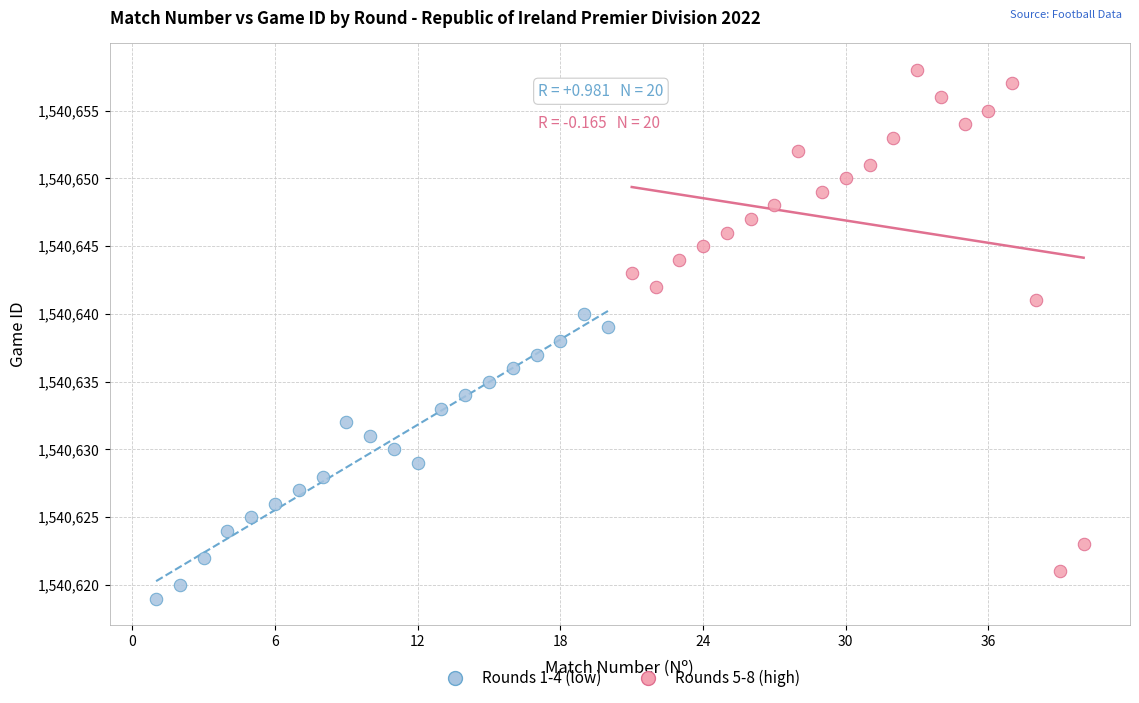

Which series reaches the minimum Y coordinate?

Rounds 1-4 (low)